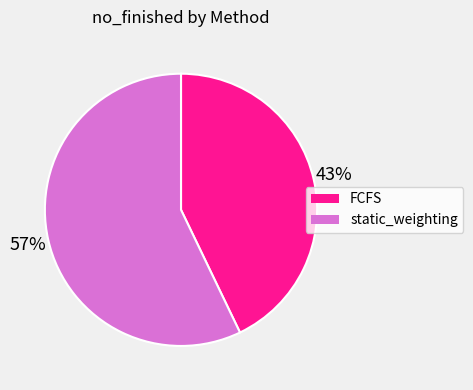

Between FCFS and static_weighting, which is larger?

static_weighting